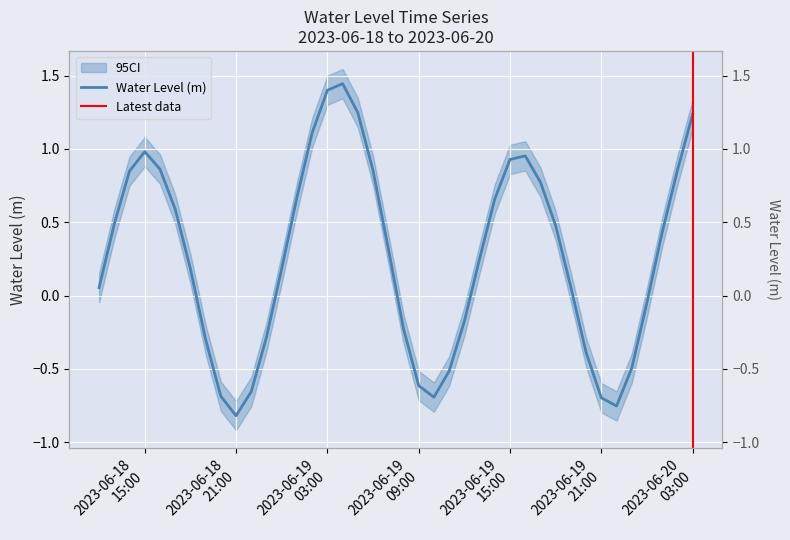

Count the number of data series in this chart.

1